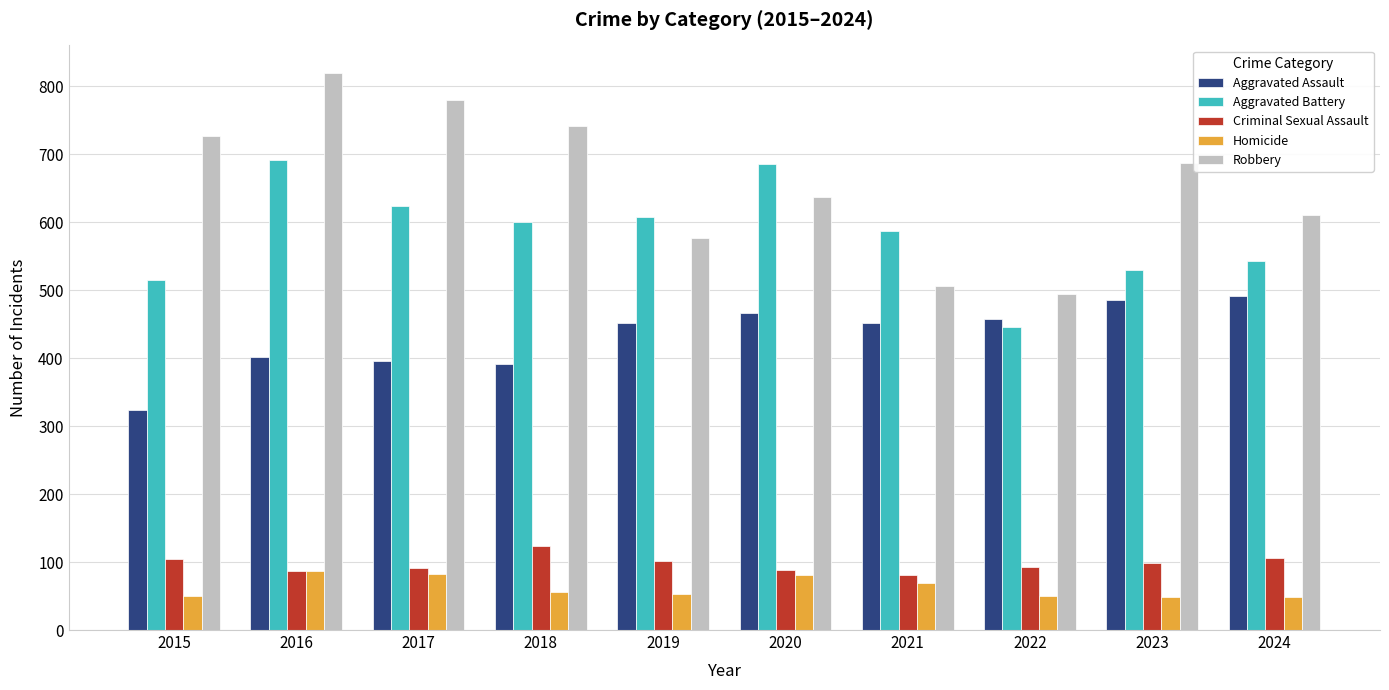

What is the difference between the highest and lowest values at 2021?

518